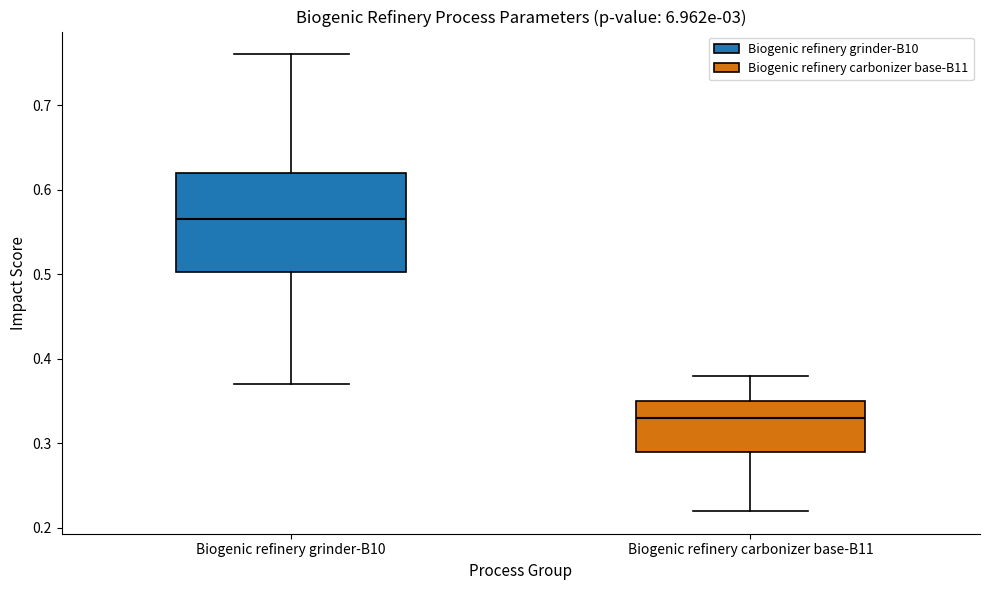

Reading left to right, transcribe this box plot: for each box, give where its median line is, the range the box spans, and where its two whiskers end, as read against the y-axis. The values are not printed on the chart, so give them approximately, as read against the axis.

Biogenic refinery grinder-B10: median 0.57, box 0.50 to 0.62, whiskers 0.37 to 0.76
Biogenic refinery carbonizer base-B11: median 0.33, box 0.29 to 0.35, whiskers 0.22 to 0.38